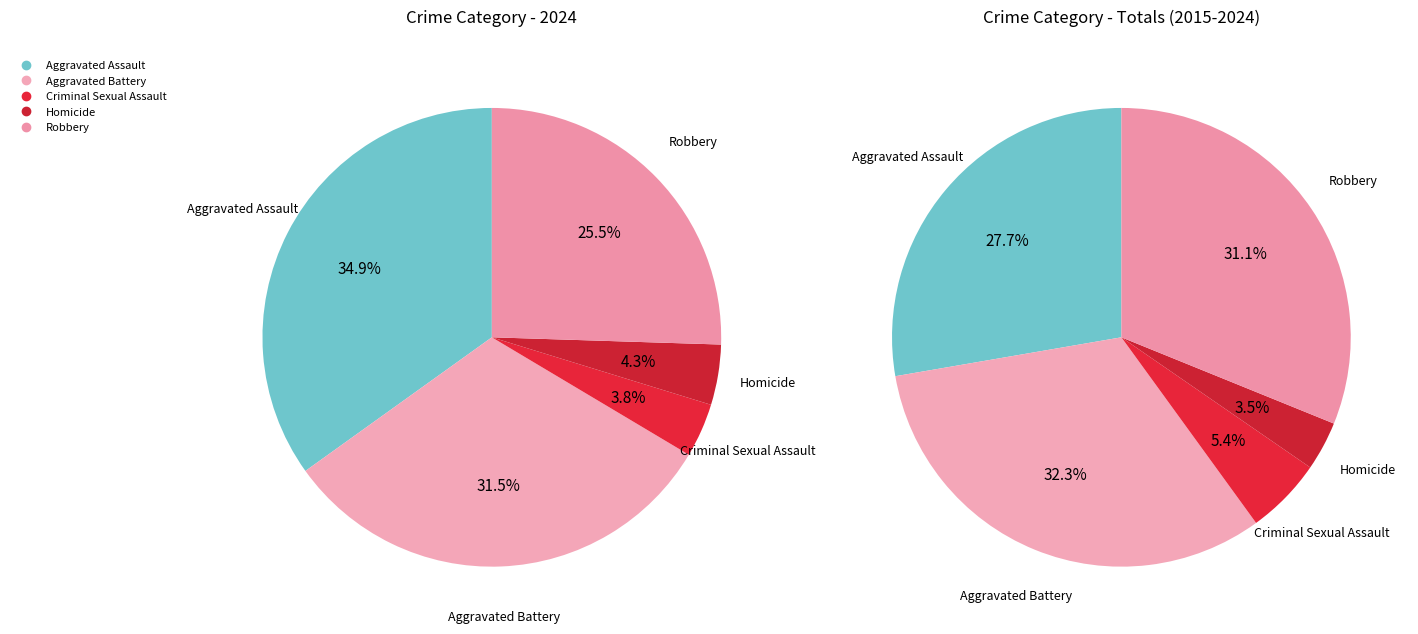

Is there a majority slice in this chart?

No